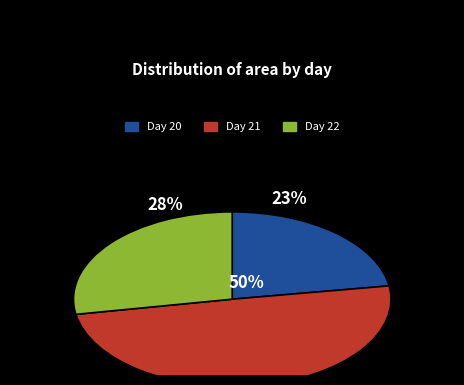

Combined, do Day 22 and Day 21 account for over 50%?

Yes